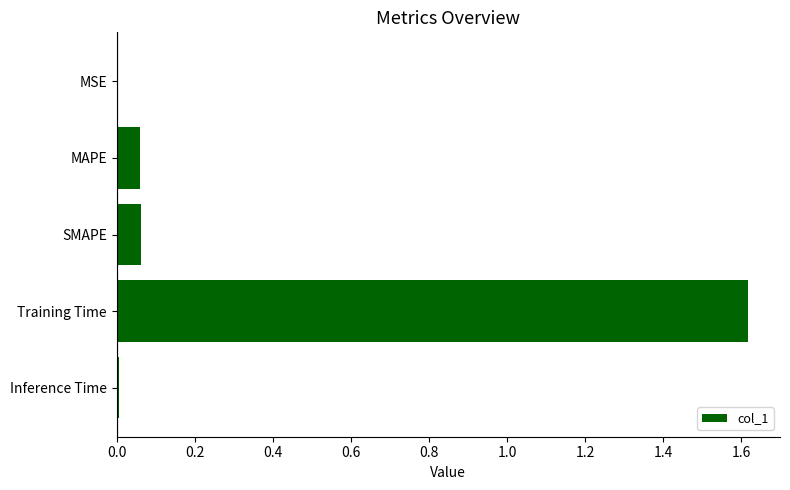

Which label corresponds to the largest value in the chart?

Training Time